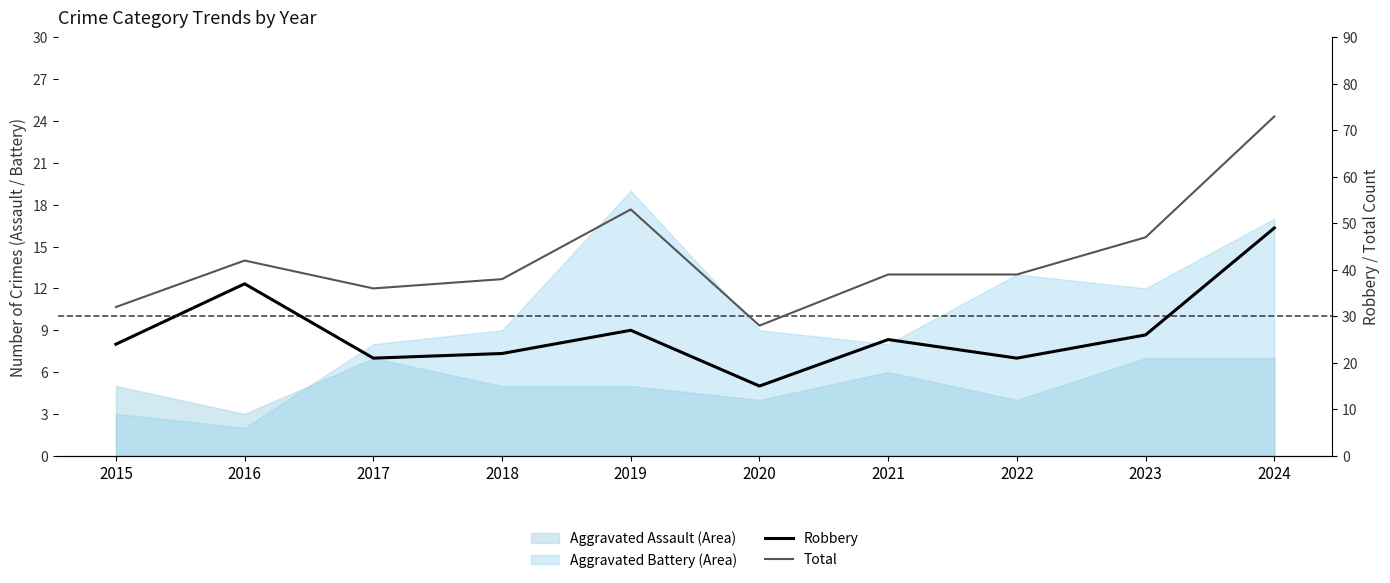

How many lines are shown in the chart?

2